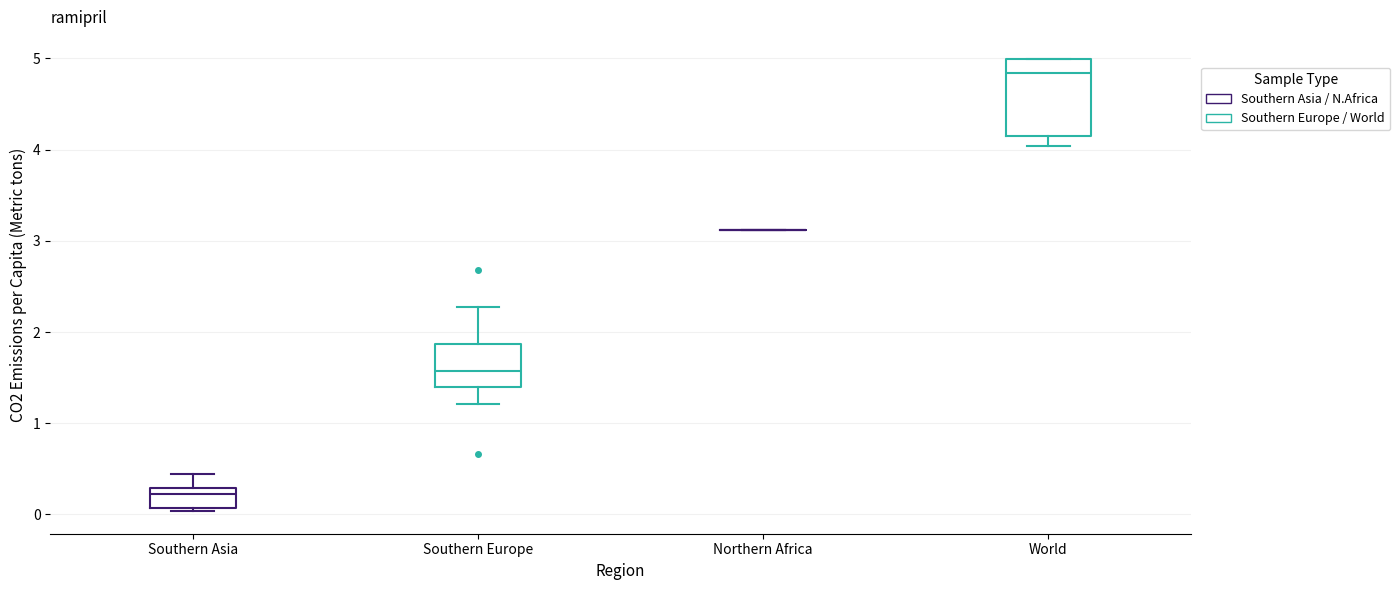

Reading left to right, read every box against the y-axis: the position of its median line, the range the box covers, and the ends of its whiskers. The values are not printed on the chart, so give them approximately, as read against the axis.

Southern Asia: median 0.2, box 0.1 to 0.3, whiskers 0.0 to 0.4
Southern Europe: median 1.6, box 1.4 to 1.9, whiskers 1.2 to 2.3
Northern Africa: box collapsed to a line at 3.1, whiskers 3.1 to 3.1
World: median 4.8, box 4.1 to 5.0, whiskers 4.0 to 5.0